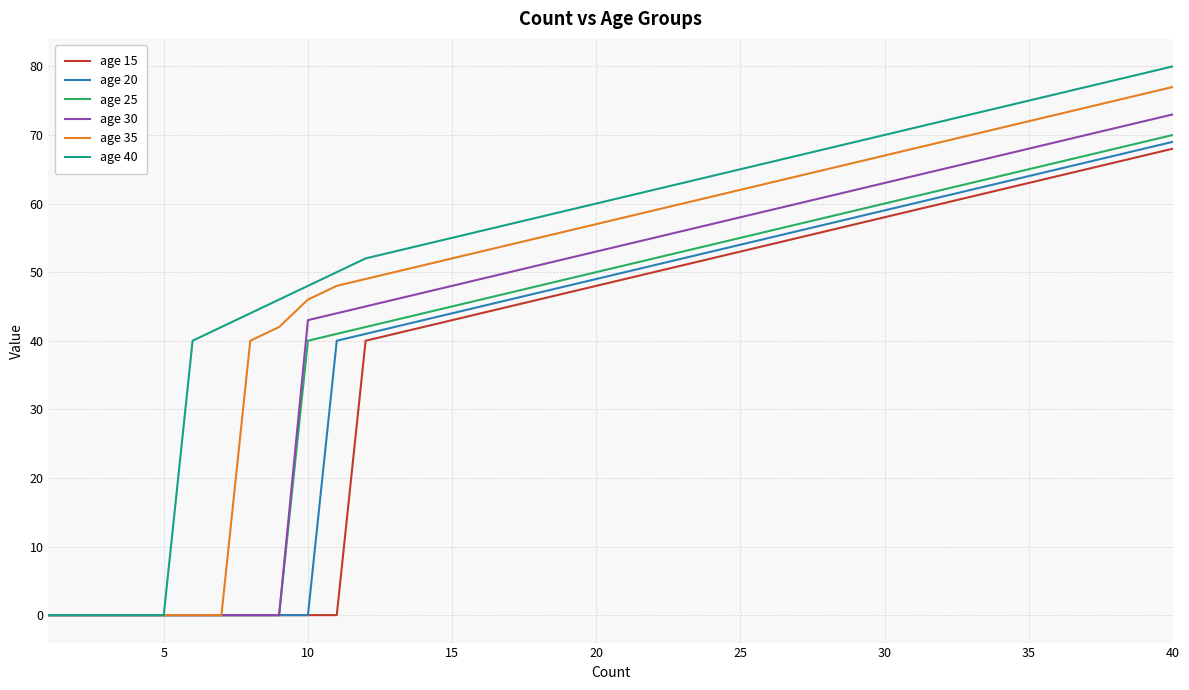

Which series has the largest total across all categories?

age 40